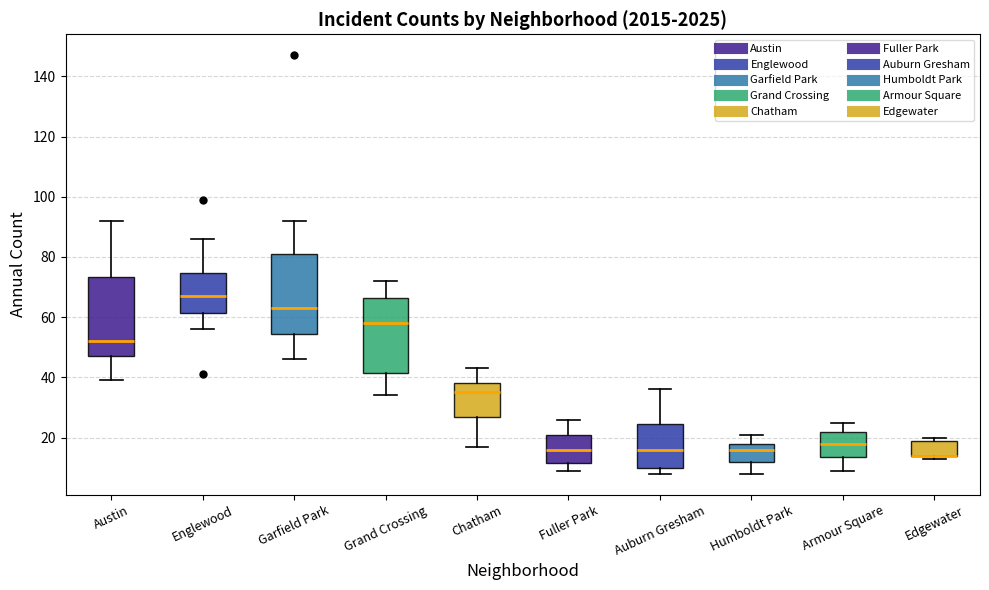

Reading left to right, read every box against the y-axis: the position of its median line, the range the box covers, and the ends of its whiskers. The values are not printed on the chart, so give them approximately, as read against the axis.

Austin: median 52, box 48 to 74, whiskers 40 to 92
Englewood: median 68, box 62 to 74, whiskers 56 to 86
Garfield Park: median 64, box 54 to 82, whiskers 46 to 92
Grand Crossing: median 58, box 42 to 66, whiskers 34 to 72
Chatham: median 36, box 28 to 38, whiskers 18 to 44
Fuller Park: median 16, box 12 to 22, whiskers 10 to 26
Auburn Gresham: median 16, box 10 to 24, whiskers 8 to 36
Humboldt Park: median 16, box 12 to 18, whiskers 8 to 22
Armour Square: median 18, box 14 to 22, whiskers 10 to 26
Edgewater: median 14 (drawn on the box's lower edge), box 14 to 20, whiskers 14 (just below the box's lower edge) to 20 (just above the box's upper edge)